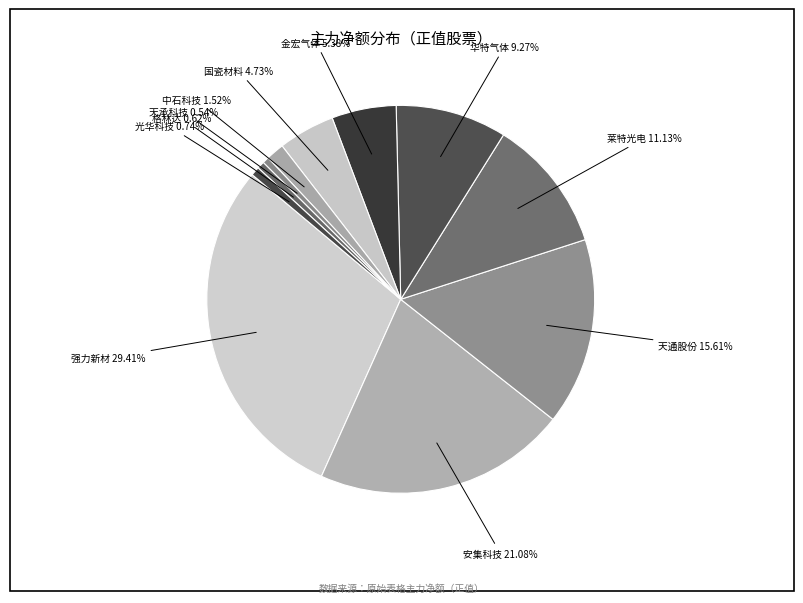

How many slices are in this pie chart?

11